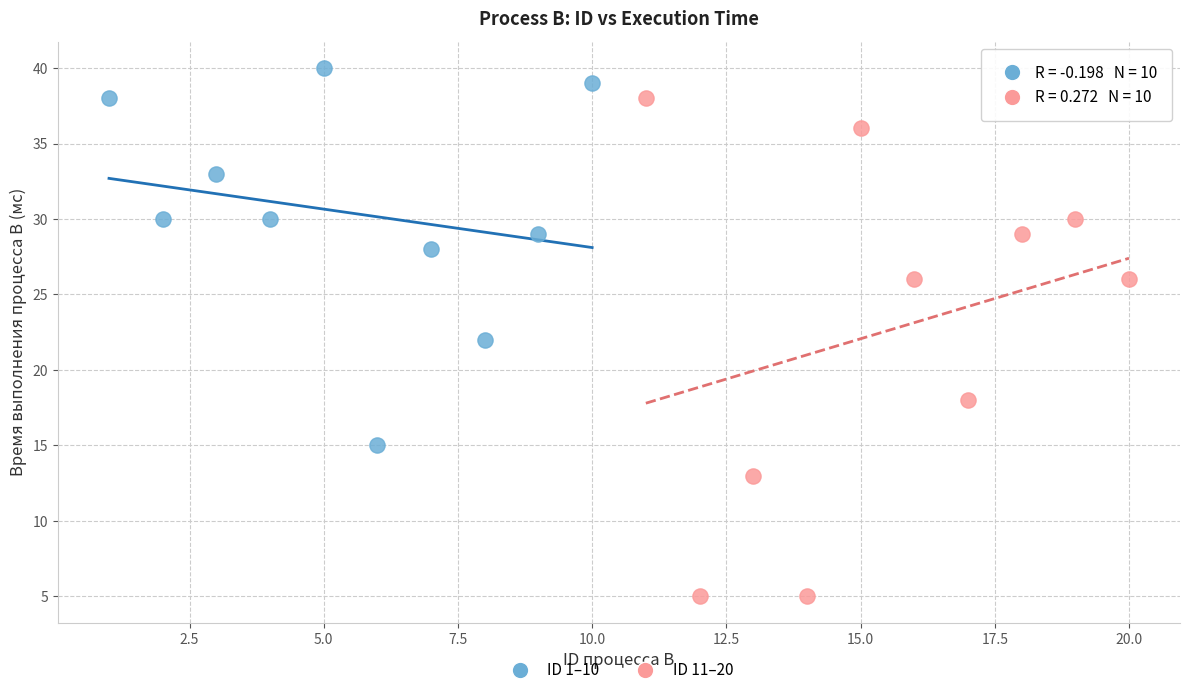

What are all the series names shown in the legend?

ID 1–10, ID 11–20